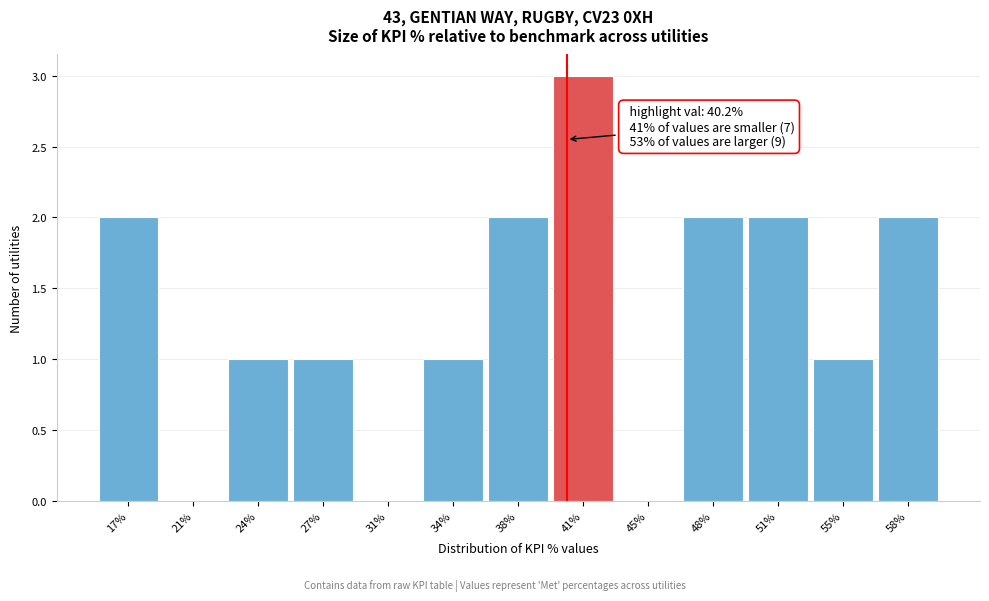

Reading right to left, what are all the values shown in this chart?

58%=2	55%=1	51%=2	48%=2	45%=0	41%=3	38%=2	34%=1	31%=0	27%=1	24%=1	21%=0	17%=2